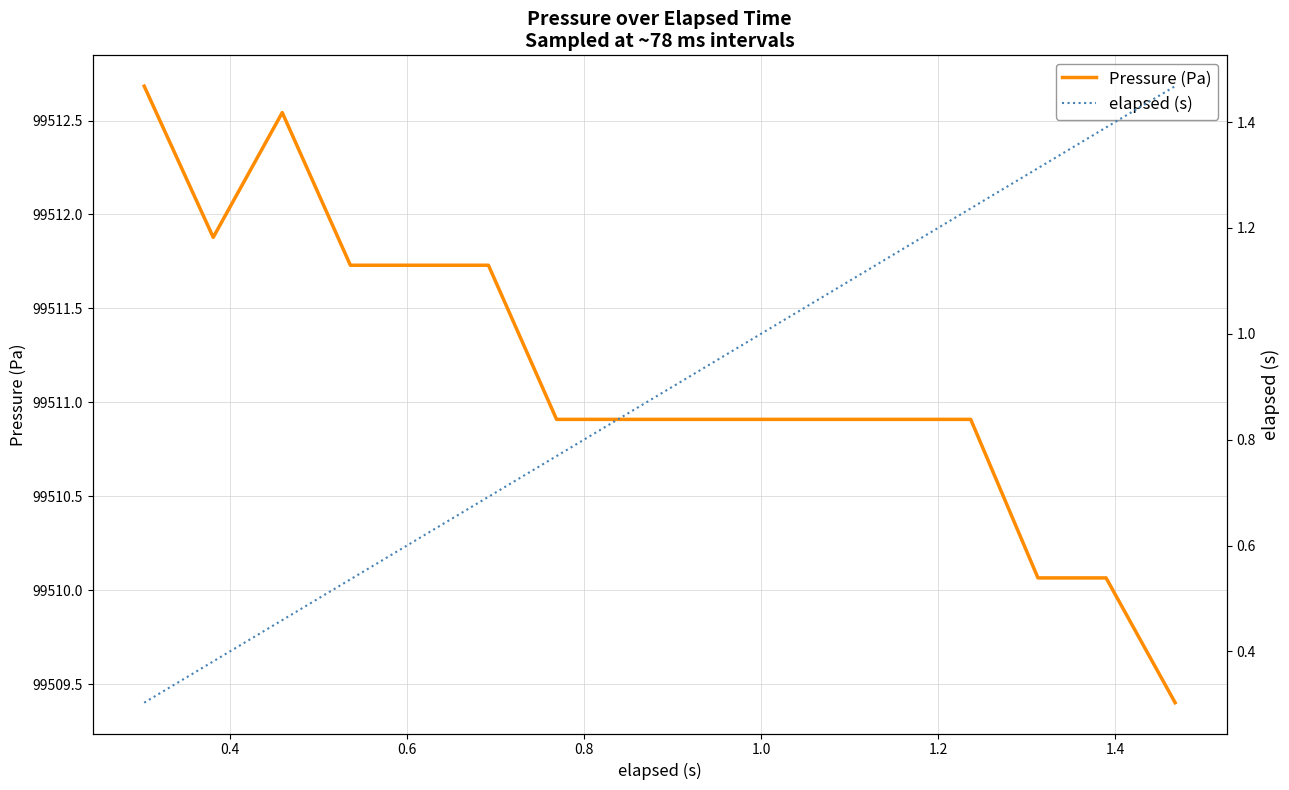

What is the lowest value of the Pressure (Pa) series?

99509.4